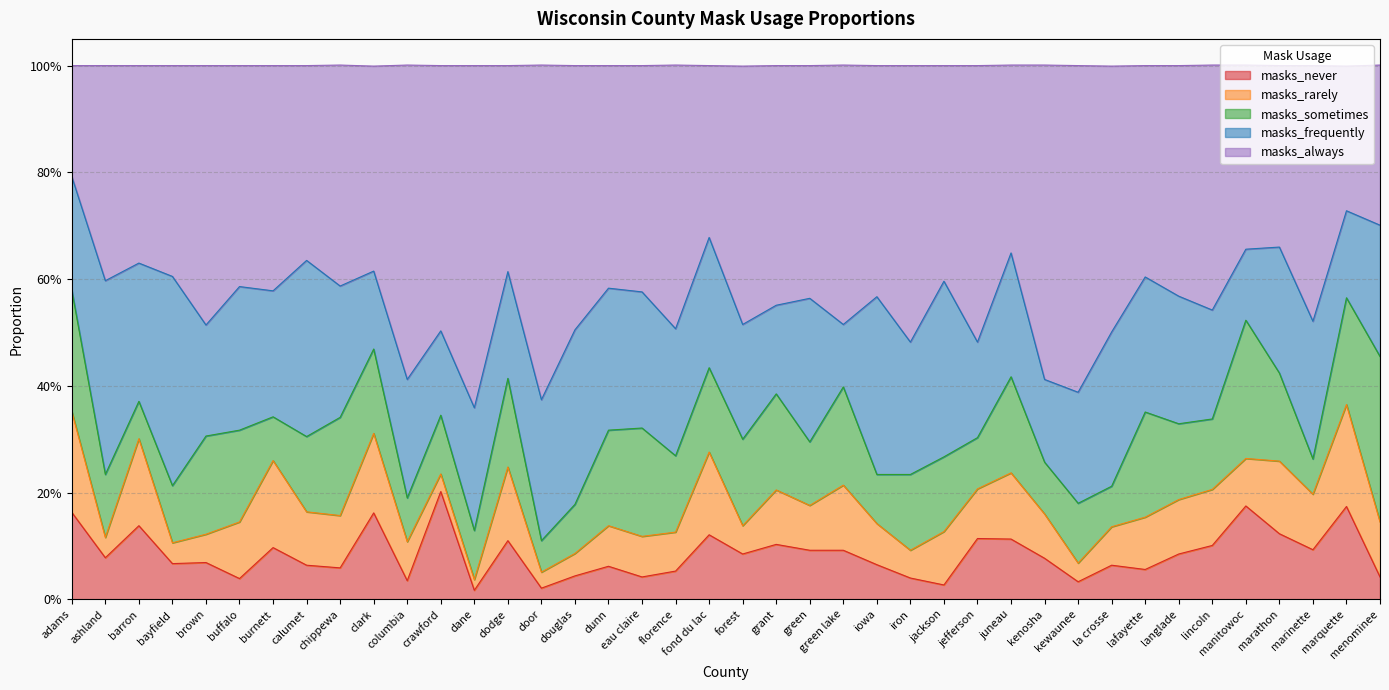

Reading left to right, what are all the values shown in this chart?

masks_never: 0.2	0.1	0.1	0.1	0.1	0.0	0.1	0.1	0.1	0.2	0.0	0.2	0.0	0.1	0.0	0.0	0.1	0.0	0.1	0.1	0.1	0.1	0.1	0.1	0.1	0.0	0.0	0.1	0.1	0.1	0.0	0.1	0.1	0.1	0.1	0.2	0.1	0.1	0.2	0.0
masks_rarely: 0.2	0.0	0.2	0.0	0.1	0.1	0.2	0.1	0.1	0.1	0.1	0.0	0.0	0.1	0.0	0.0	0.1	0.1	0.1	0.2	0.1	0.1	0.1	0.1	0.1	0.1	0.1	0.1	0.1	0.1	0.0	0.1	0.1	0.1	0.1	0.1	0.1	0.1	0.2	0.1
masks_sometimes: 0.2	0.1	0.1	0.1	0.2	0.2	0.1	0.1	0.2	0.2	0.1	0.1	0.1	0.2	0.1	0.1	0.2	0.2	0.1	0.2	0.2	0.2	0.1	0.2	0.1	0.1	0.1	0.1	0.2	0.1	0.1	0.1	0.2	0.1	0.1	0.3	0.2	0.1	0.2	0.3
masks_frequently: 0.2	0.4	0.3	0.4	0.2	0.3	0.2	0.3	0.2	0.1	0.2	0.2	0.2	0.2	0.3	0.3	0.3	0.3	0.2	0.2	0.2	0.2	0.3	0.1	0.3	0.2	0.3	0.2	0.2	0.2	0.2	0.3	0.3	0.2	0.2	0.1	0.2	0.3	0.2	0.2
masks_always: 0.2	0.4	0.4	0.4	0.5	0.4	0.4	0.4	0.4	0.4	0.6	0.5	0.6	0.4	0.6	0.5	0.4	0.4	0.5	0.3	0.5	0.4	0.4	0.5	0.4	0.5	0.4	0.5	0.4	0.6	0.6	0.5	0.4	0.4	0.5	0.3	0.3	0.5	0.3	0.3